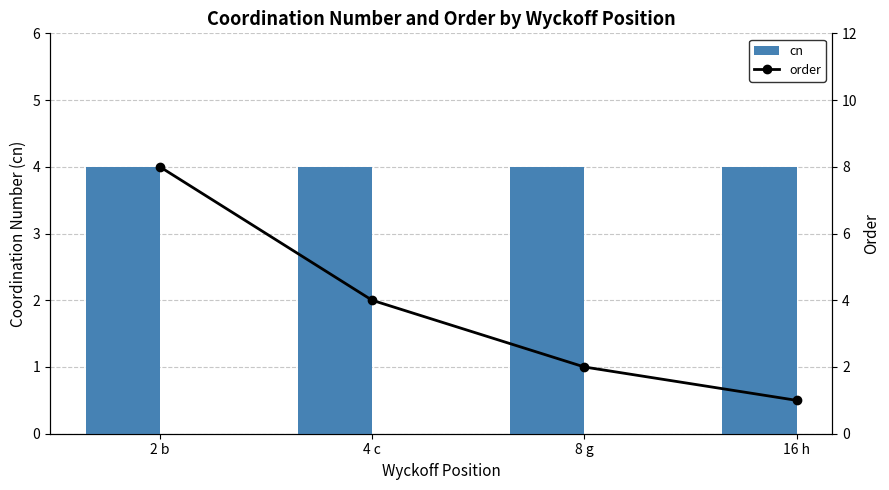

What is the label of the 1st bar from the right?

16 h